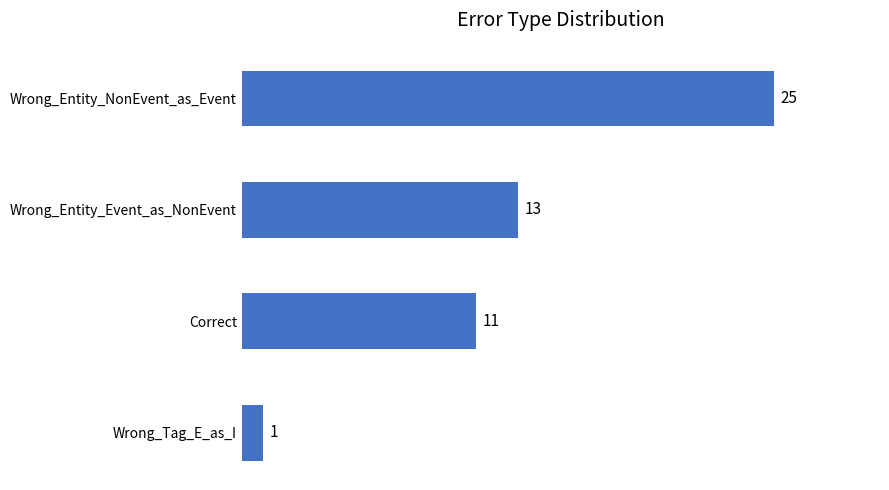

What is the difference between the second highest and minimum values?

12